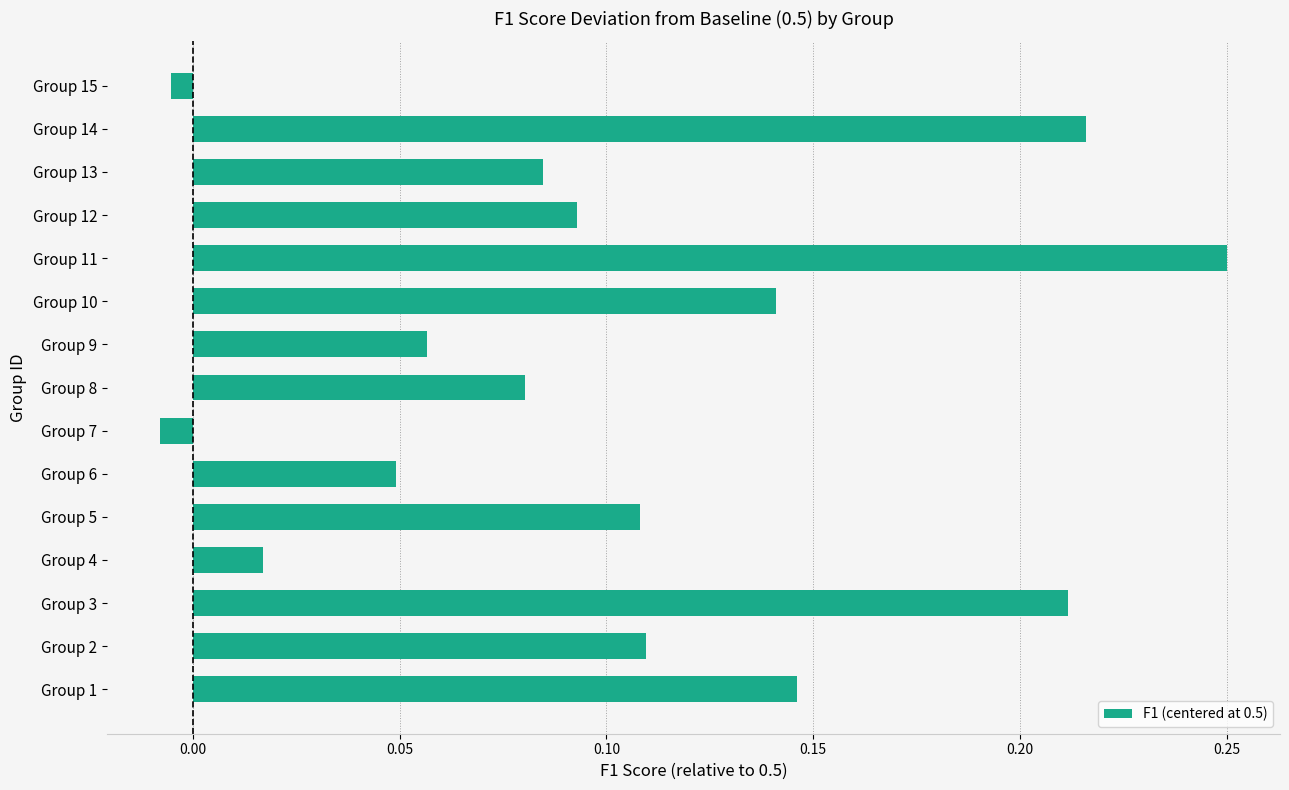

What is the difference between the maximum and minimum values?

0.3